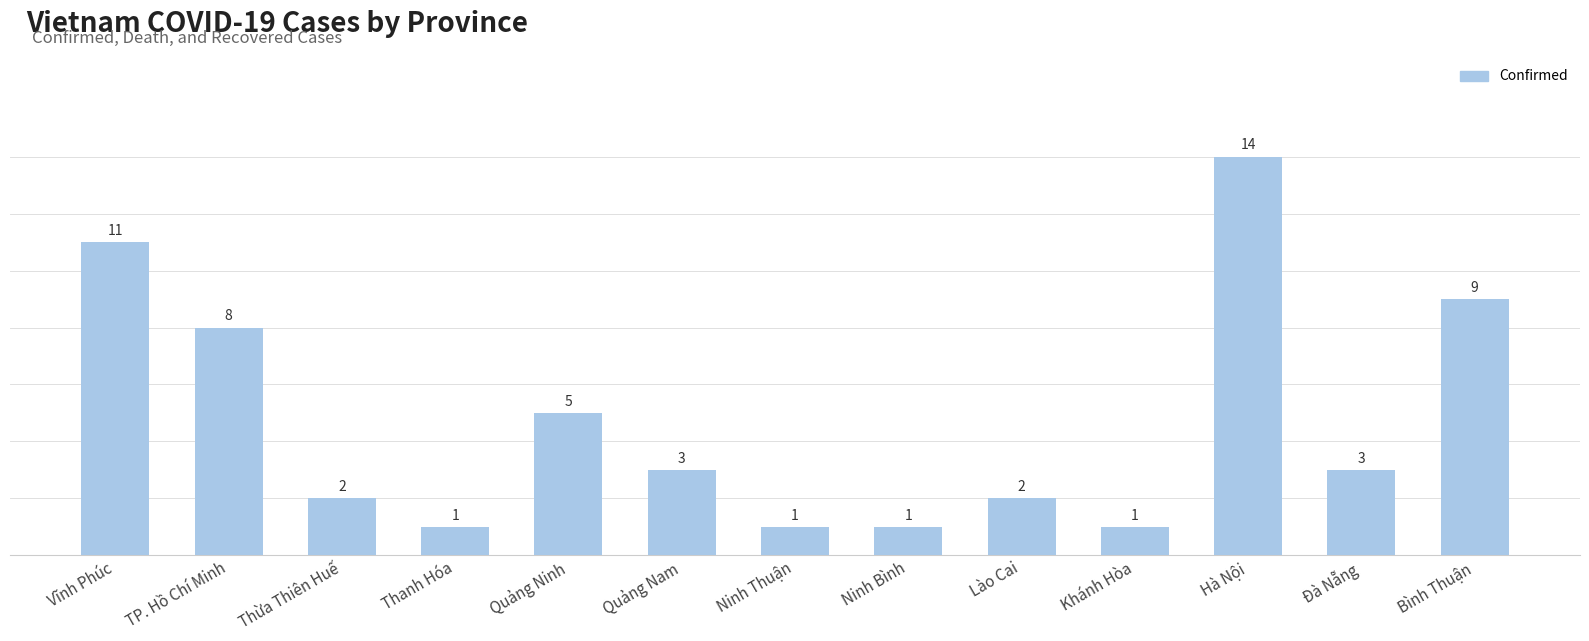

The chart shows a value of 2 at Lào Cai. True or false?

True